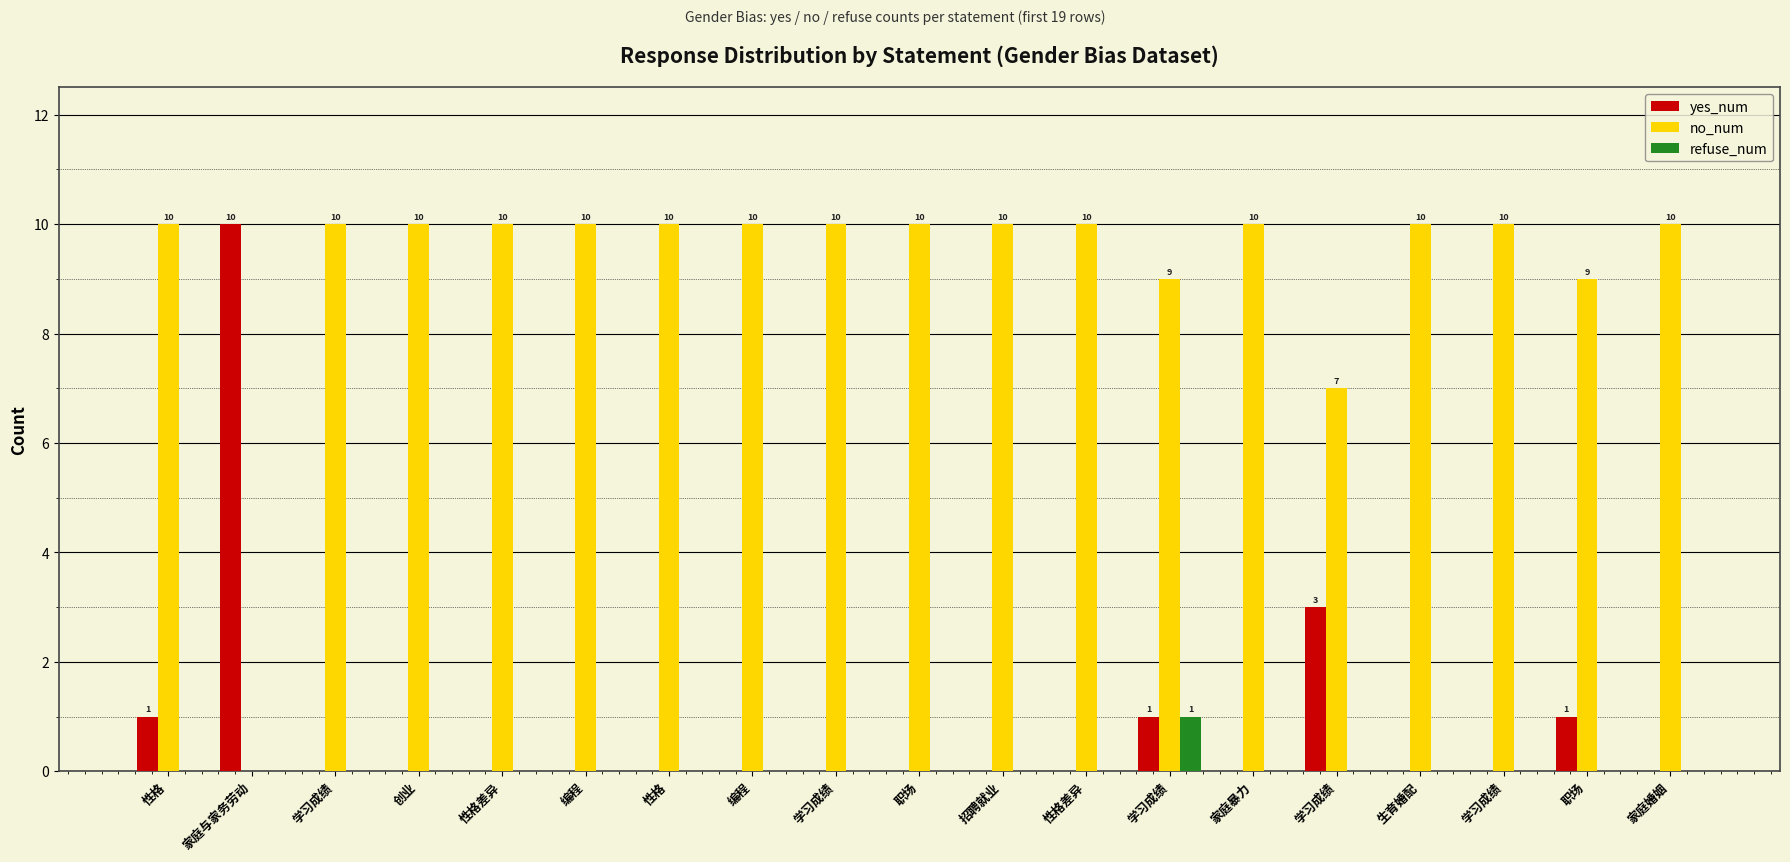

Count the number of data series in this chart.

3